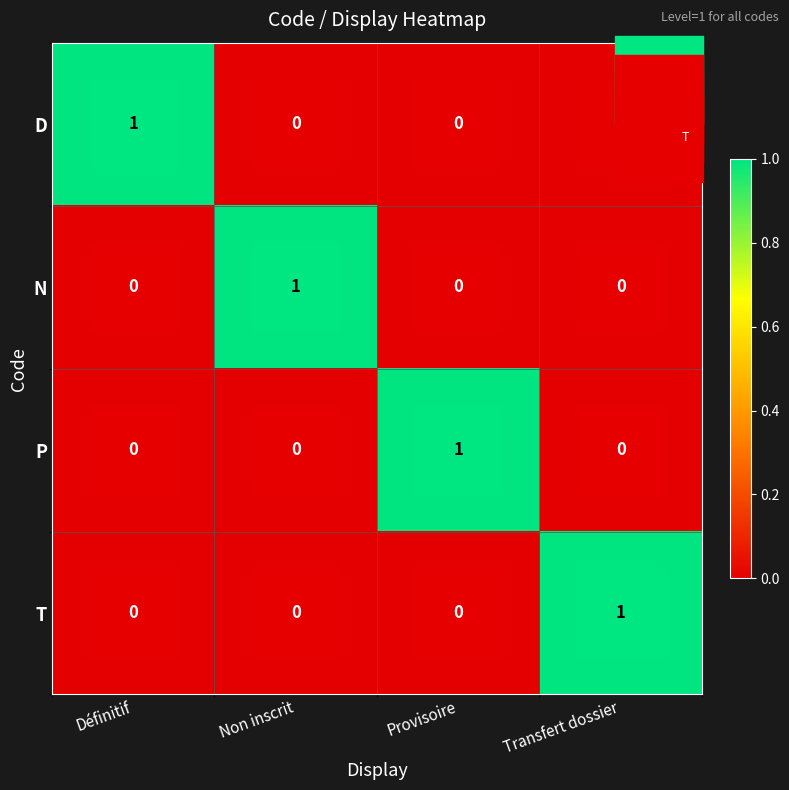

Is the value of P at Non inscrit greater than the value of D at Définitif?

No